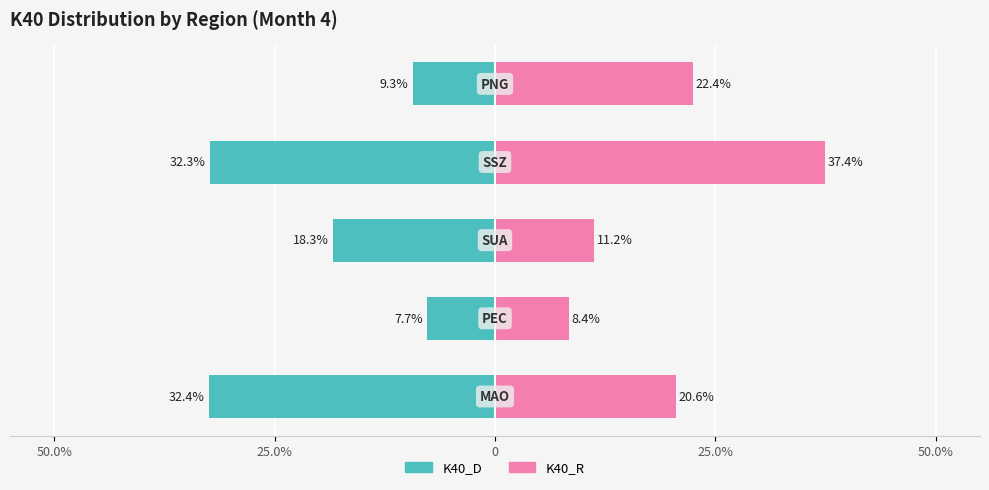

Does the chart contain stacked bars?

No